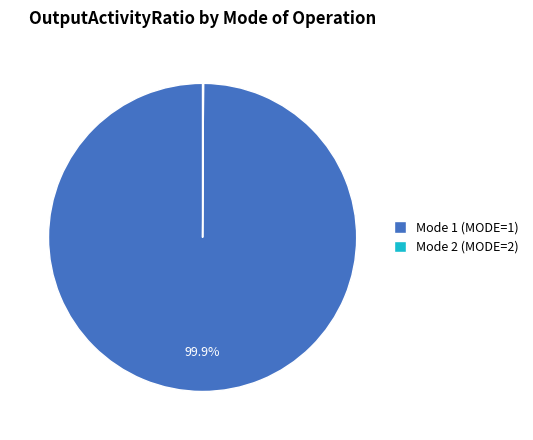

Is there any slice that represents more than half of the pie?

Yes